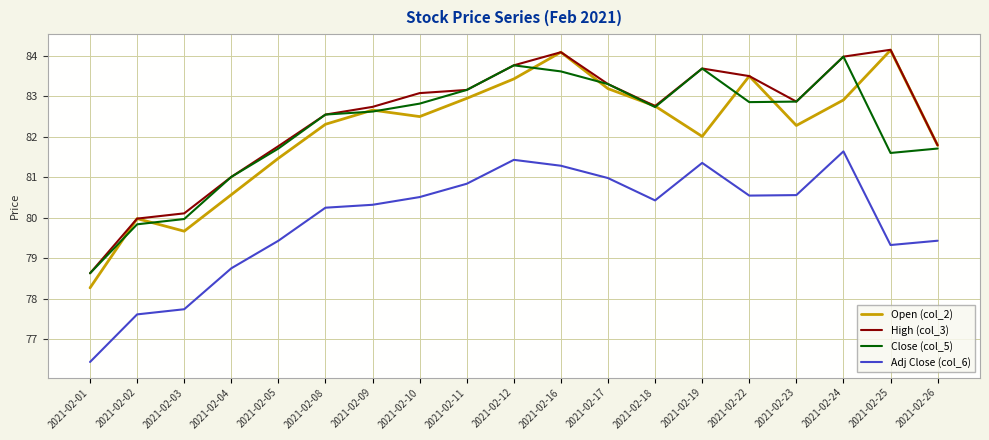

True or false: High (col_3) and Adj Close (col_6) intersect in this chart.

False